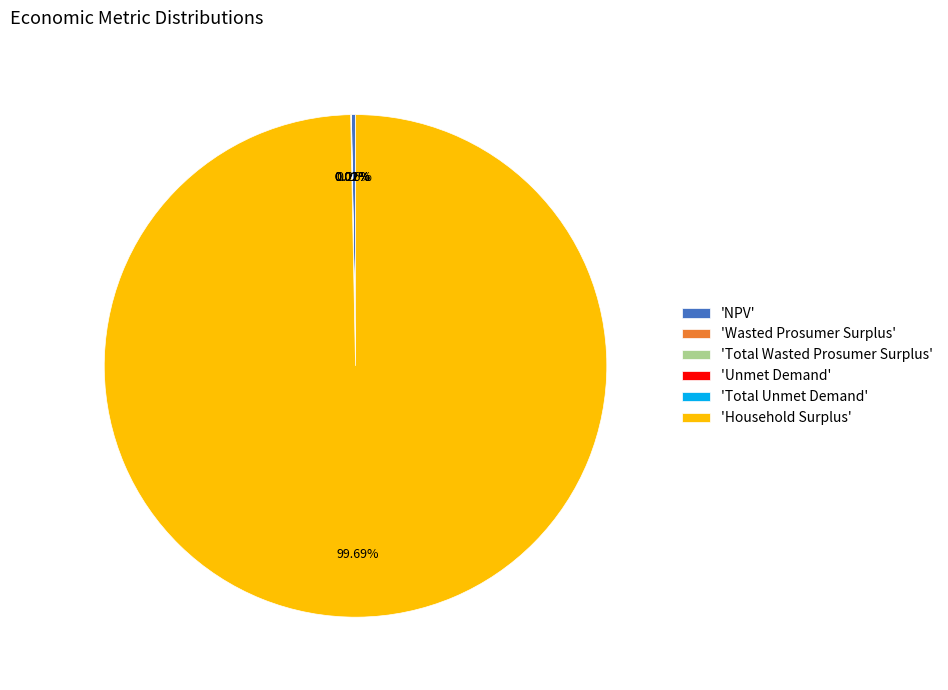

What is the largest slice in the pie chart?

'Household Surplus'